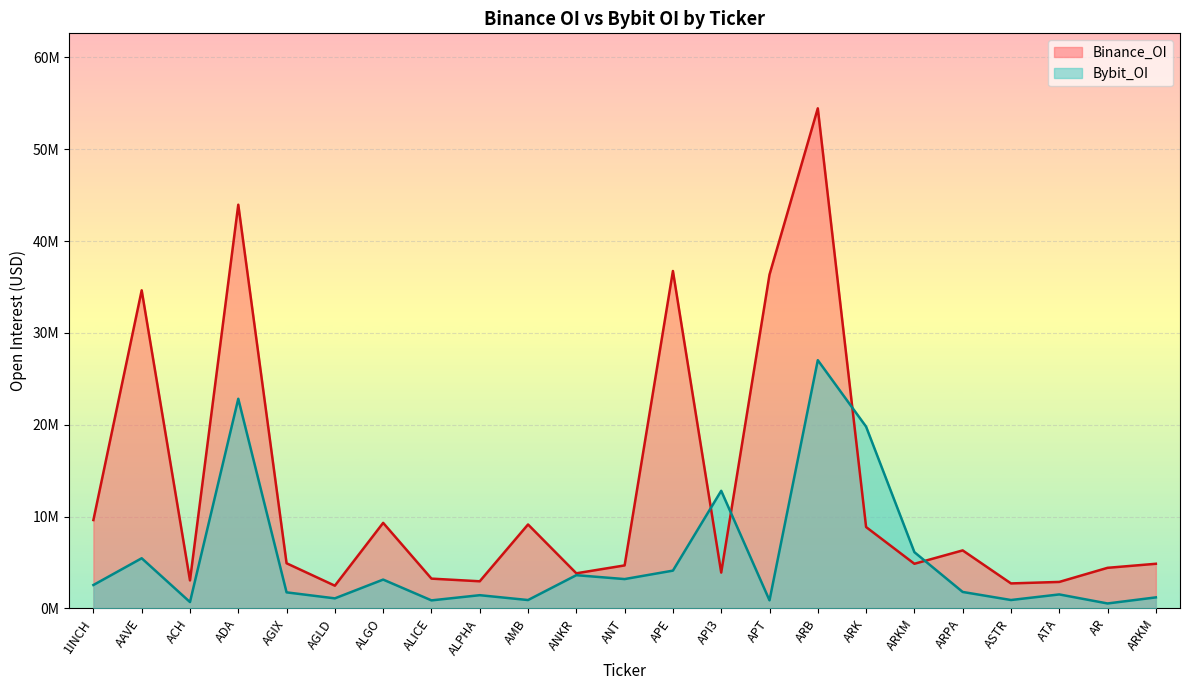

What is the average value of the Bybit_OI series?

5394347